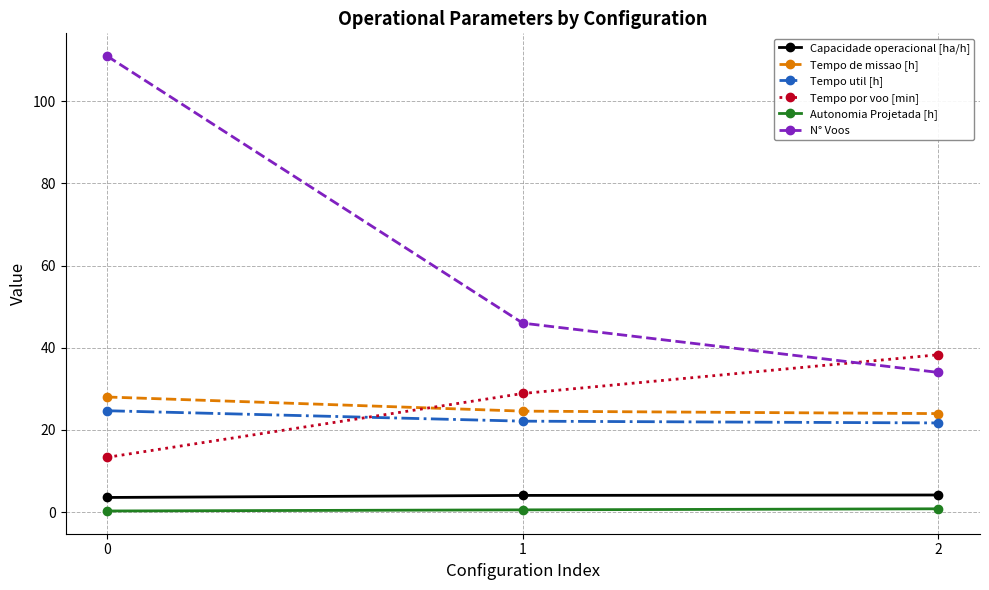

What are all the series names shown in the legend?

Capacidade operacional [ha/h], Tempo de missao [h], Tempo util [h], Tempo por voo [min], Autonomia Projetada [h], N° Voos